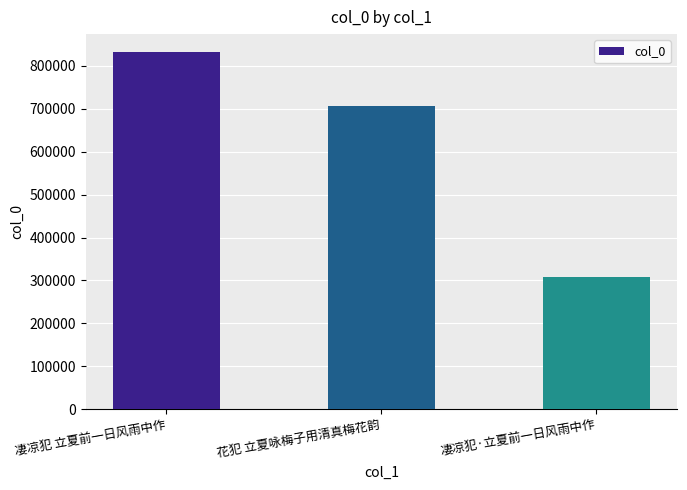

What is the sum of the values at 凄凉犯·立夏前一日风雨中作 and 花犯 立夏咏梅子用清真梅花韵?

1013976